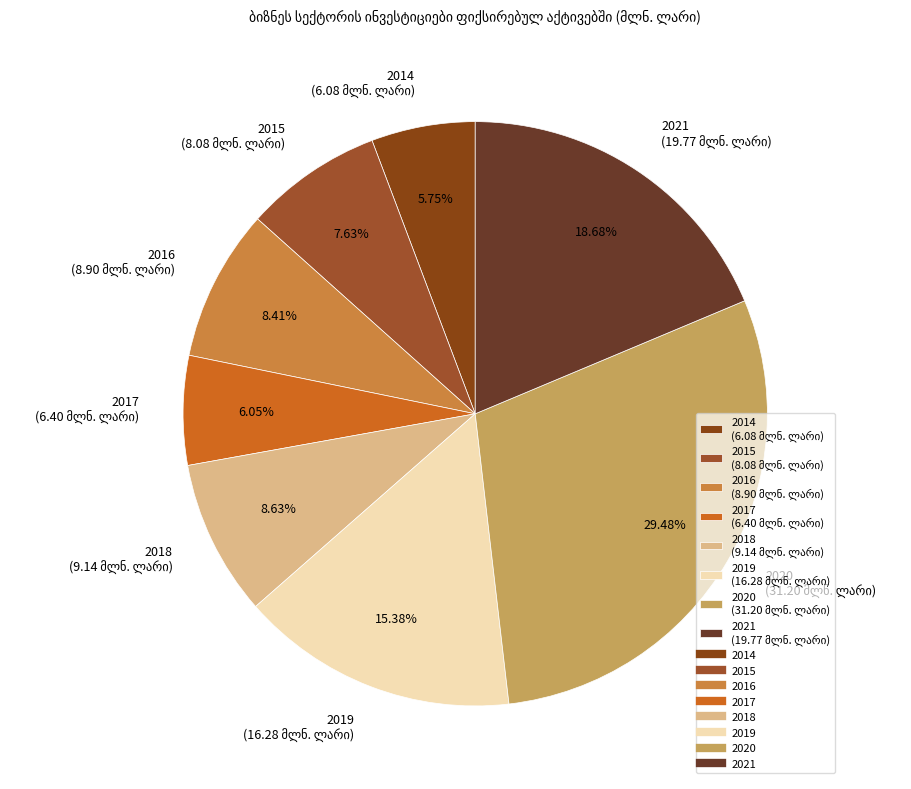

To the nearest percent, what is the average slice percentage?

12%